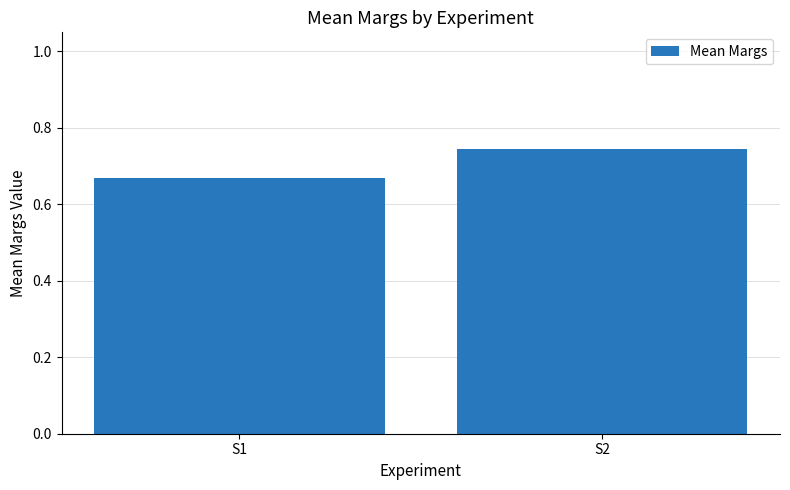

At which label is the value closest to 0?

S1